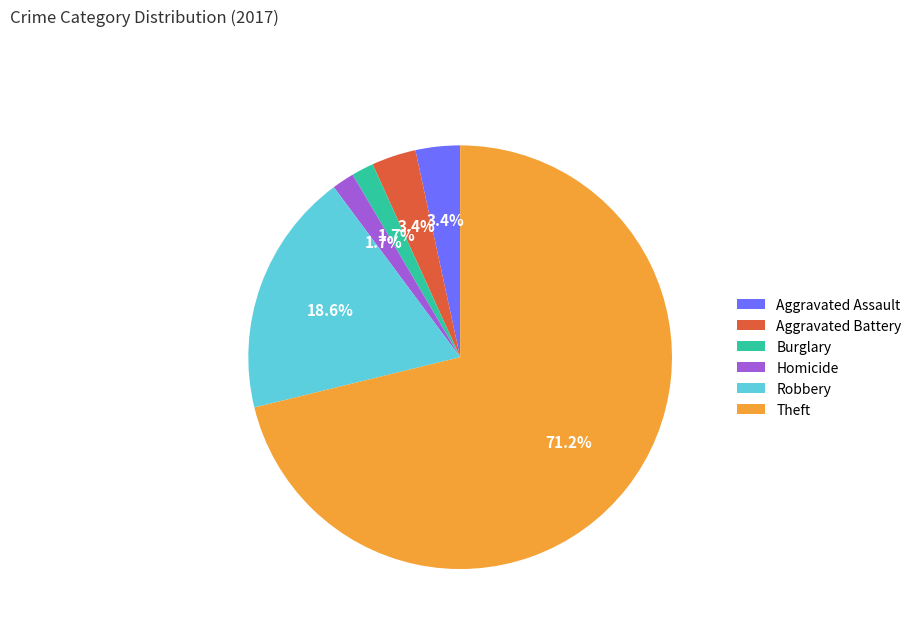

How much of the chart is everything except Burglary?

98.3%